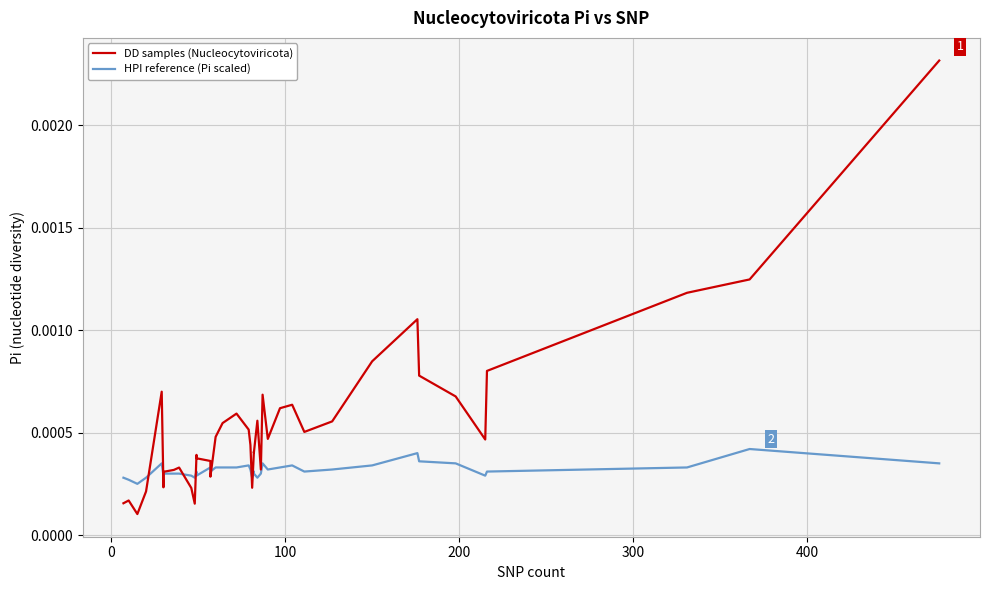

What are all the series names shown in the legend?

DD samples (Nucleocytoviricota), HPI reference (Pi scaled)